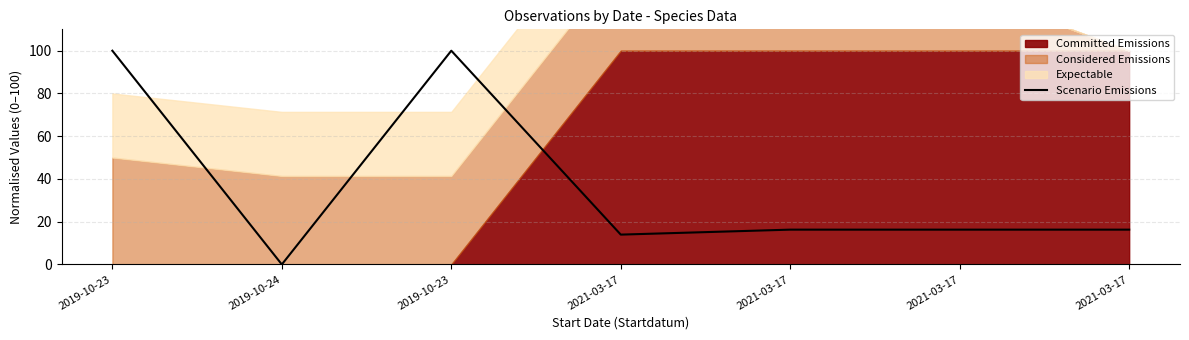

How many lines are shown in the chart?

1